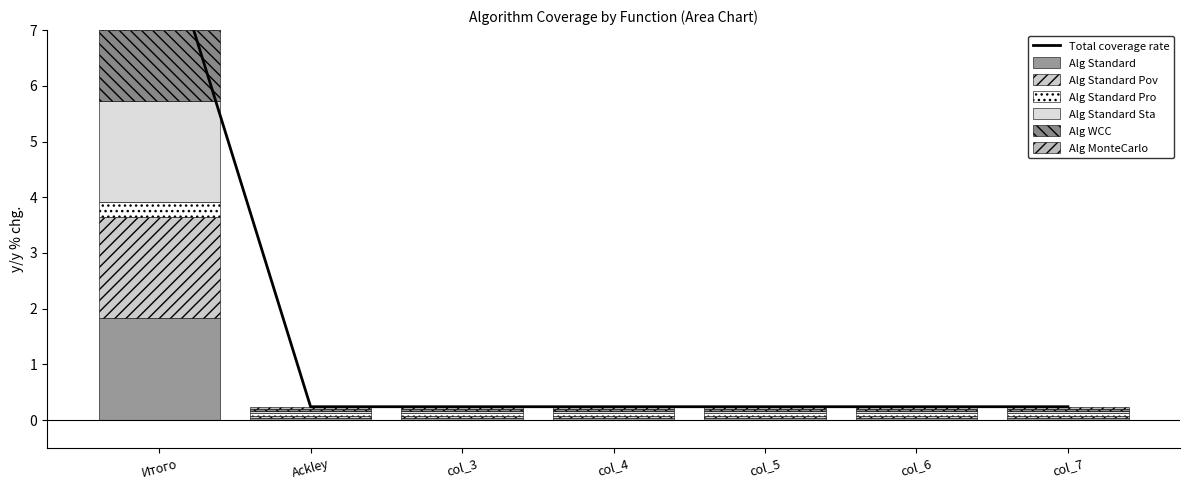

What is the label of the 7th bar from the right?

Итого